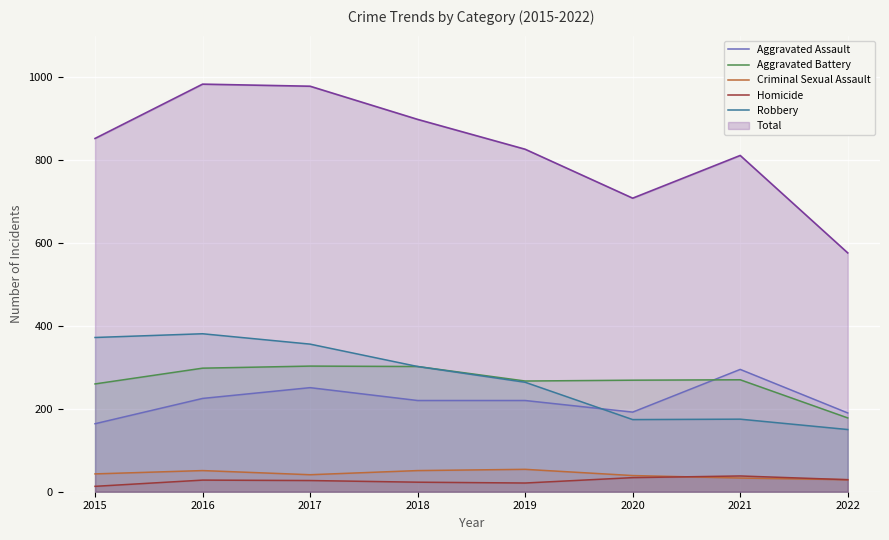

What is the value of the Homicide point at the 6th from the left?

34